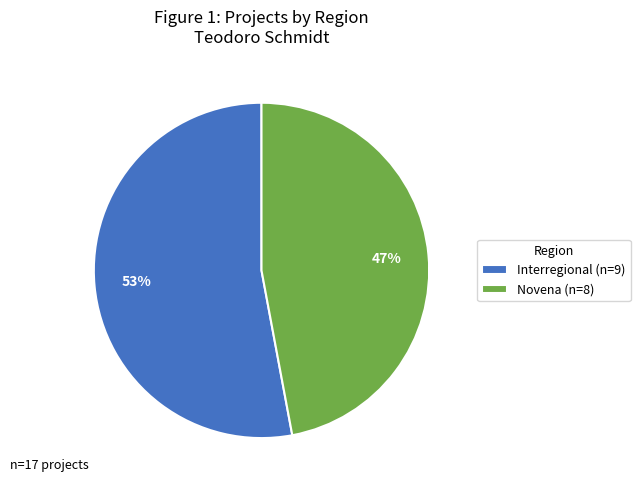

To the nearest percent, what is the difference between the largest and smallest slice percentages?

6%